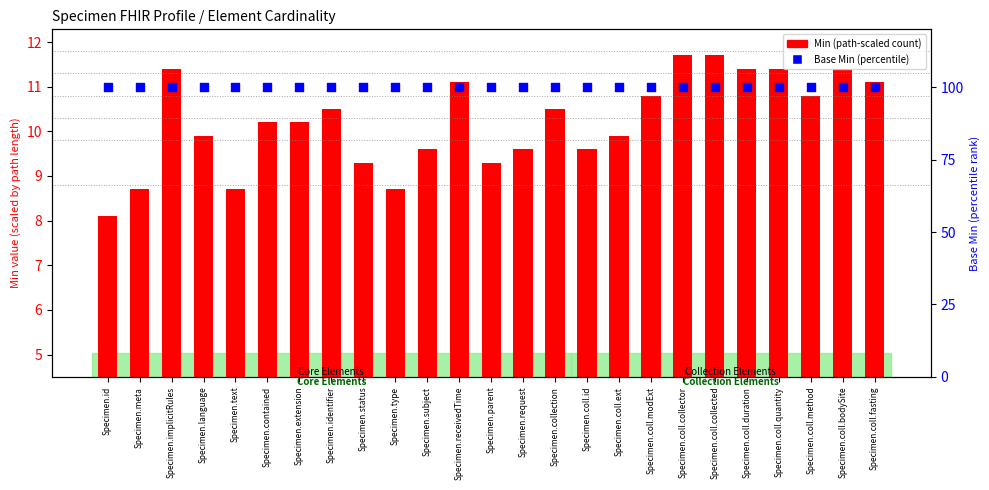

Which series has the largest Y range (max minus min)?

Min (scaled)